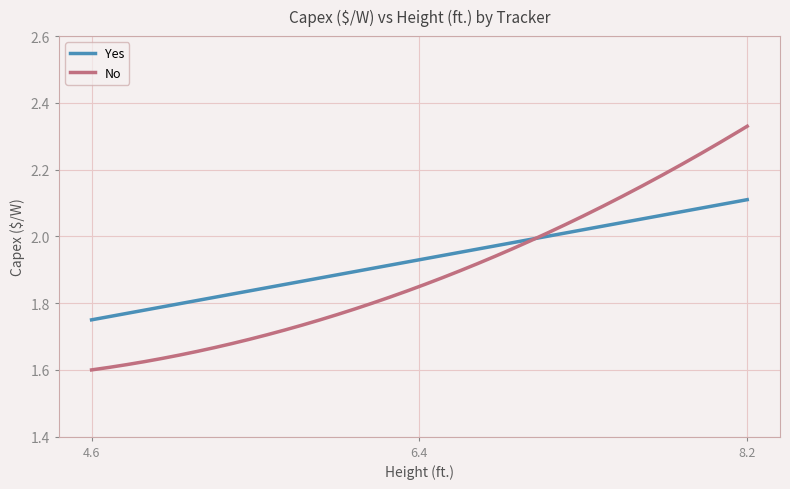

Which series has the widest spread of values?

No